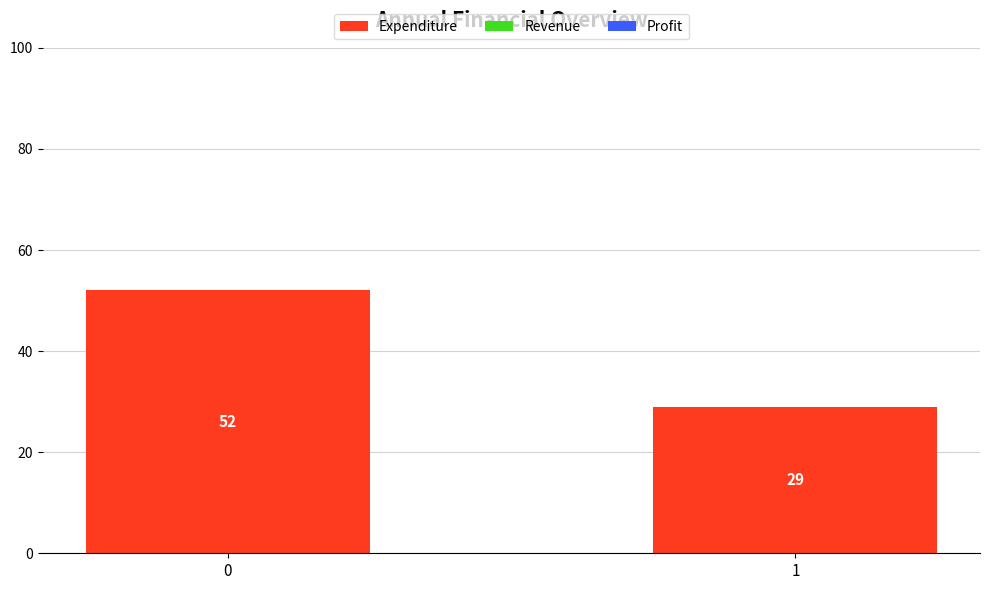

Rank the categories by value from highest to lowest.

0, 1